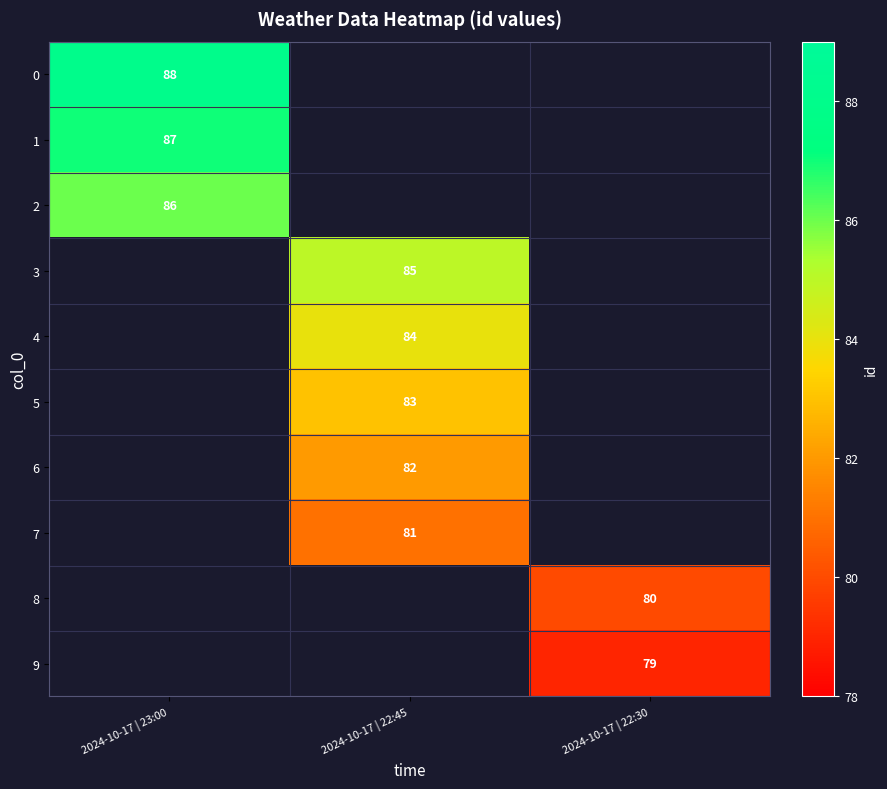

Is it true that 0 equals 88 at 2024-10-17 | 23:00?

True